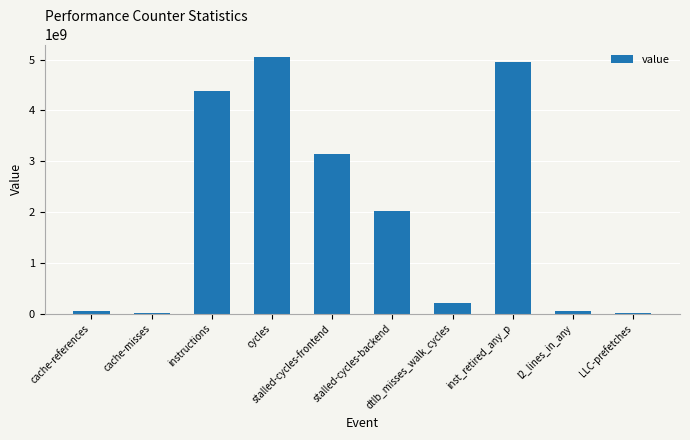

The value at LLC-prefetches is 4150441. True or false?

True